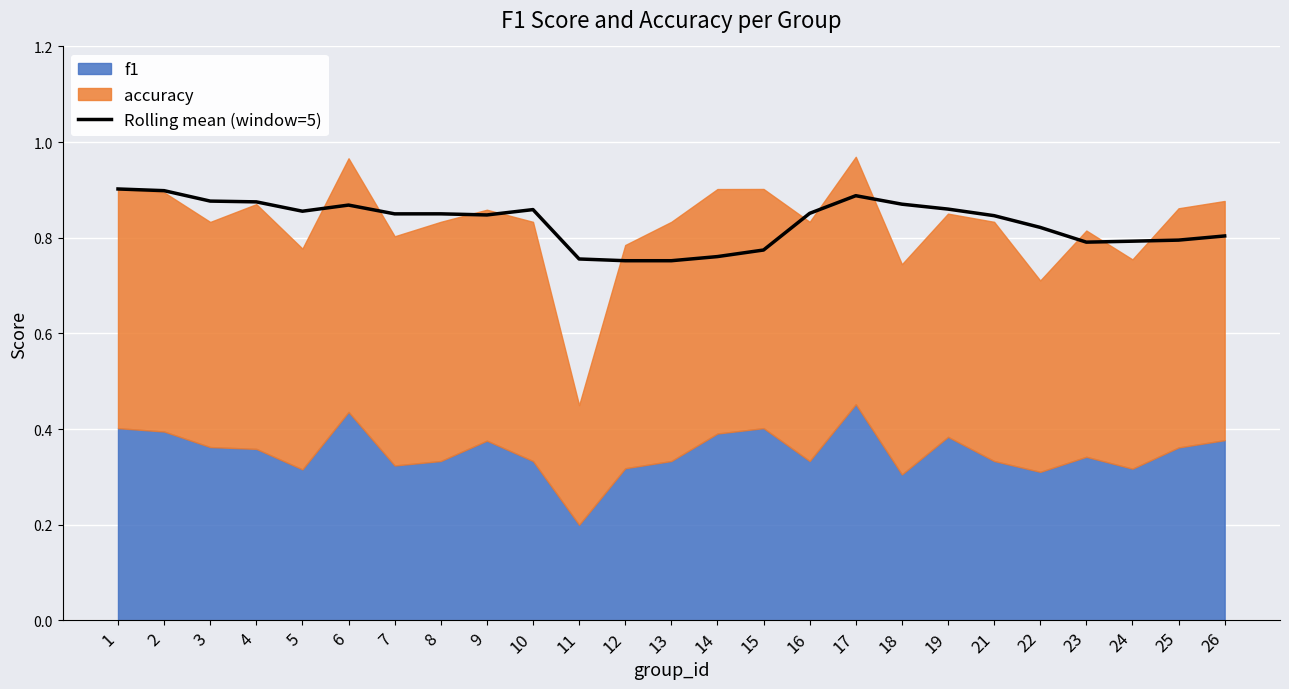

Where is the first local minimum?

5